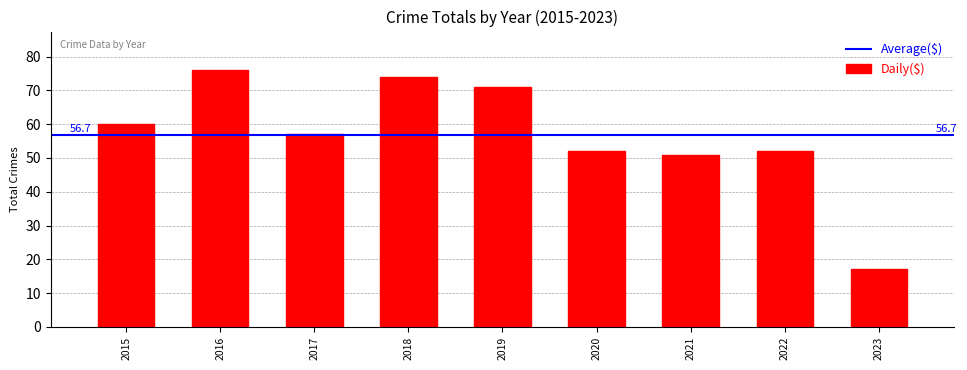

Is it true that the value at 2021 is 74?

False